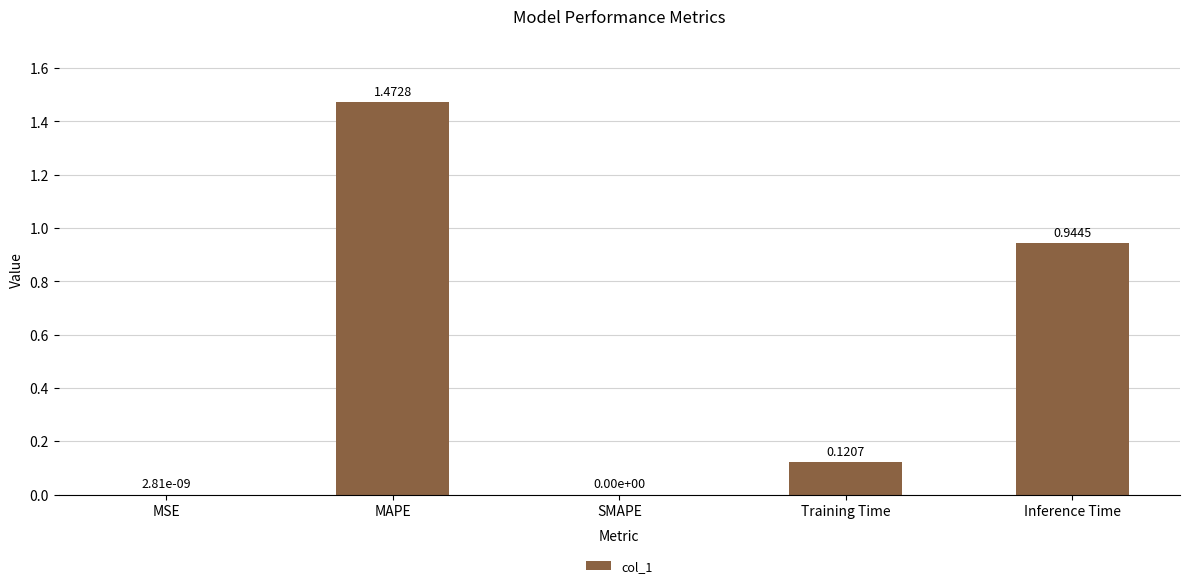

Does the chart contain stacked bars?

No